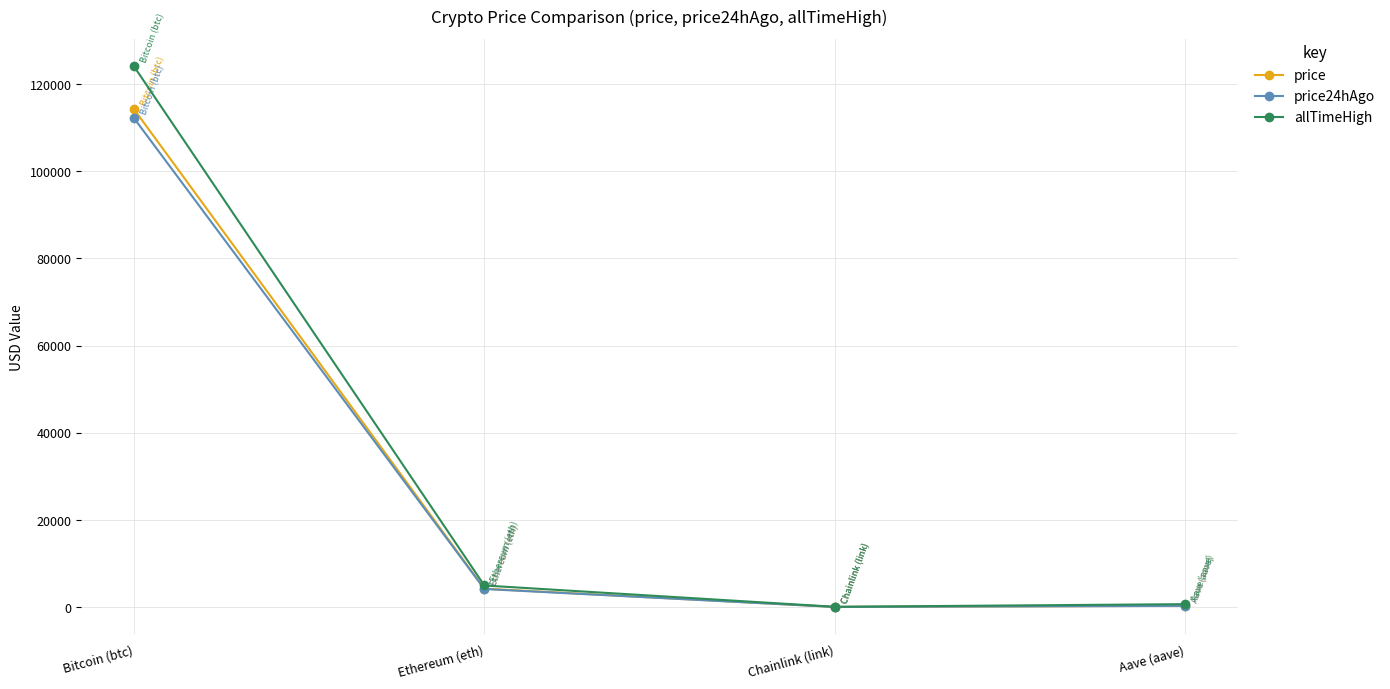

Which series has the widest spread of values?

allTimeHigh